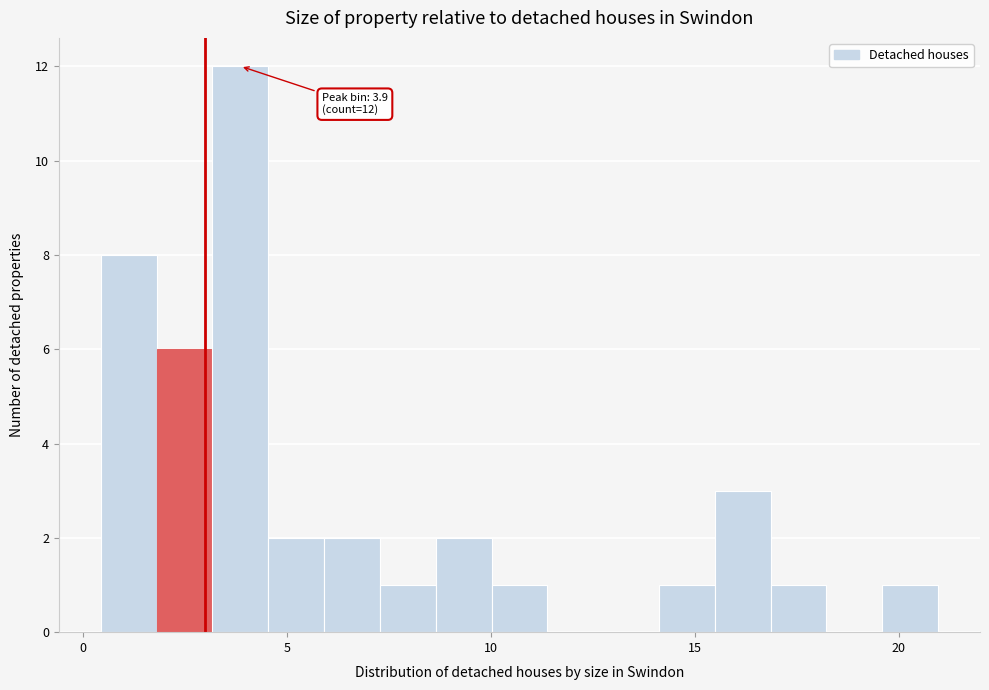

Read against the x-axis, roughly where is the centre of the tallest bar?

4.0